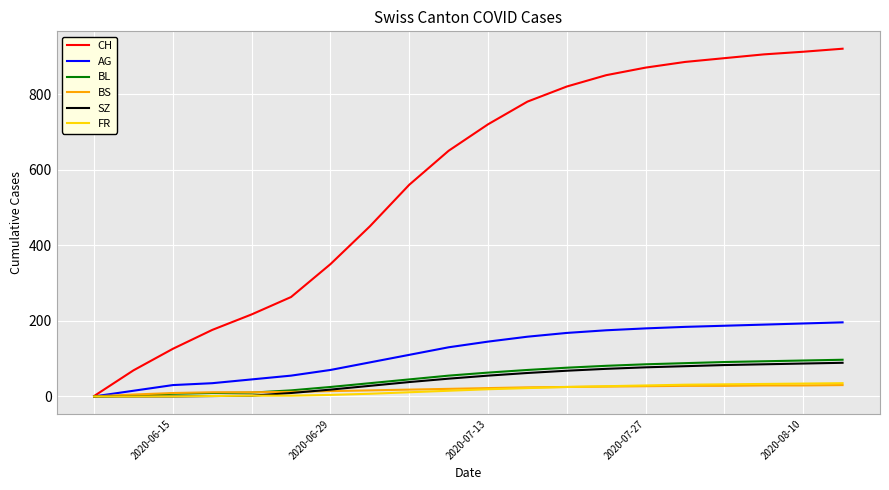

Which series has the widest spread of values?

CH